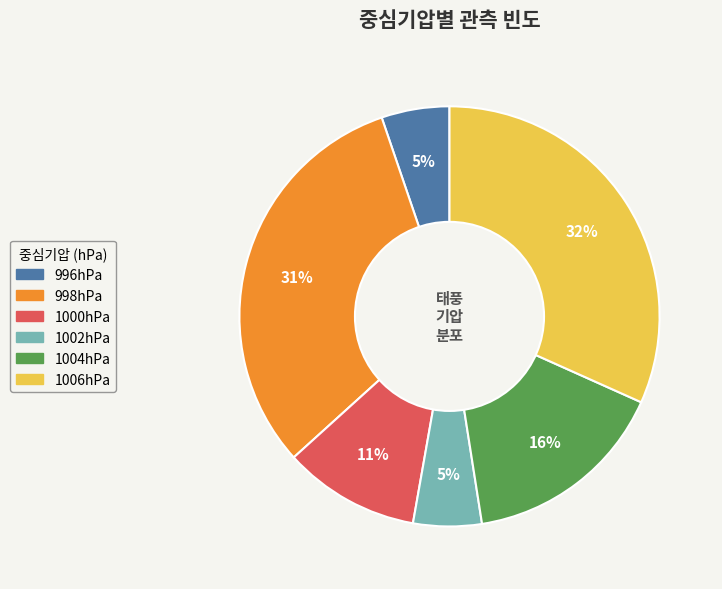

To the nearest percent, what is the average slice percentage?

17%